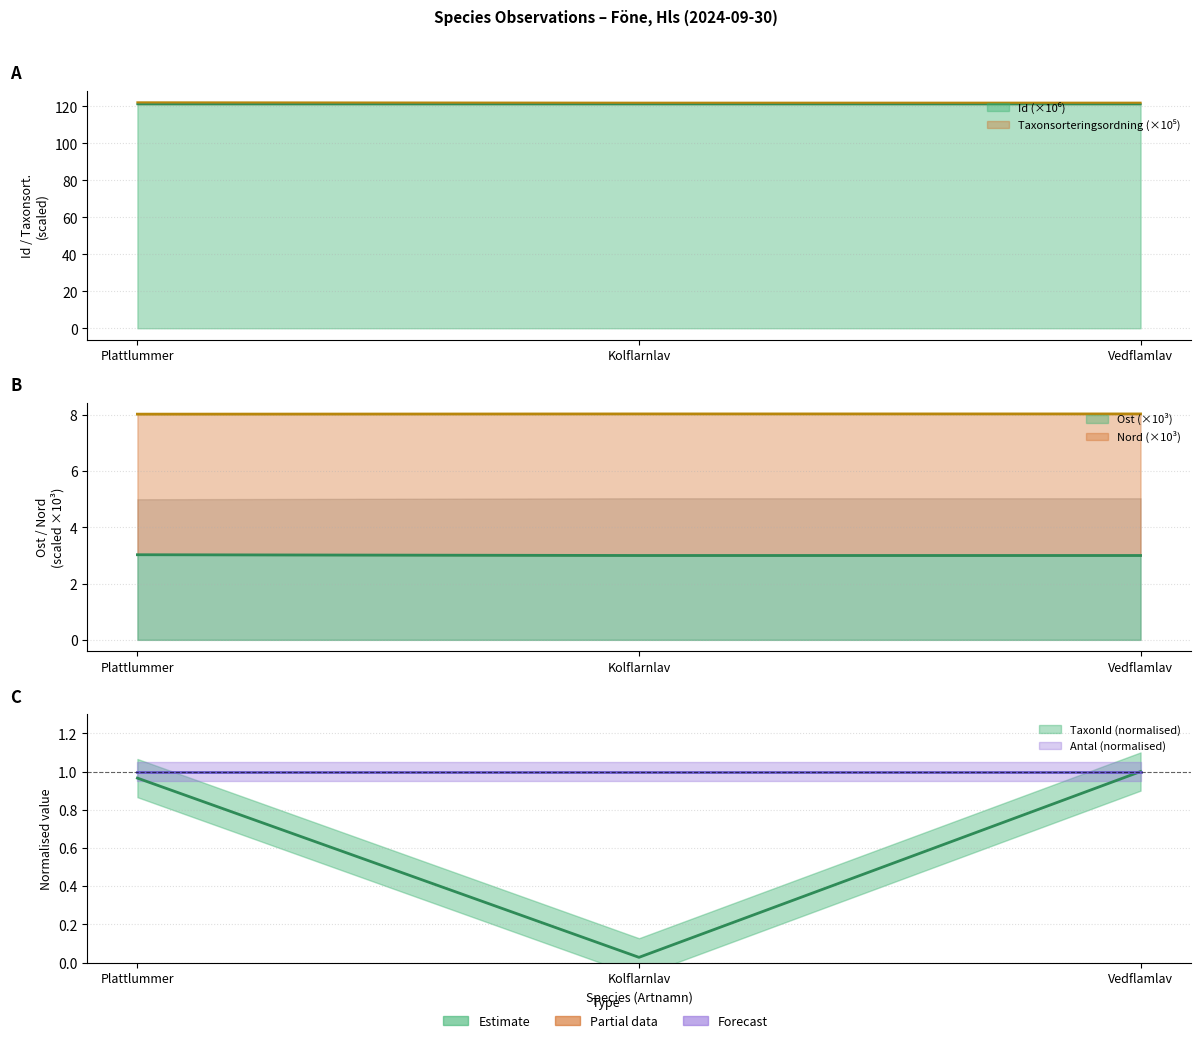

What is the approximate value of Ost at Kolflarnlav?

3.0